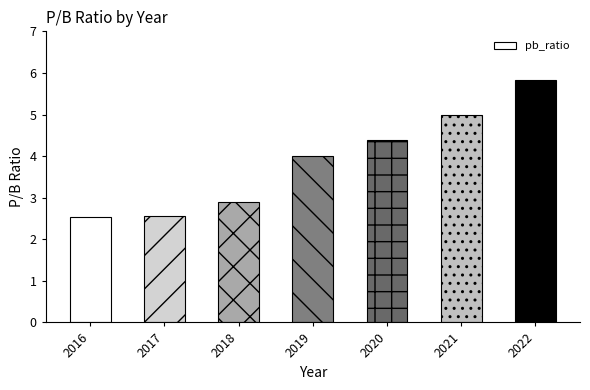

What is the difference between the maximum and minimum values?

3.3